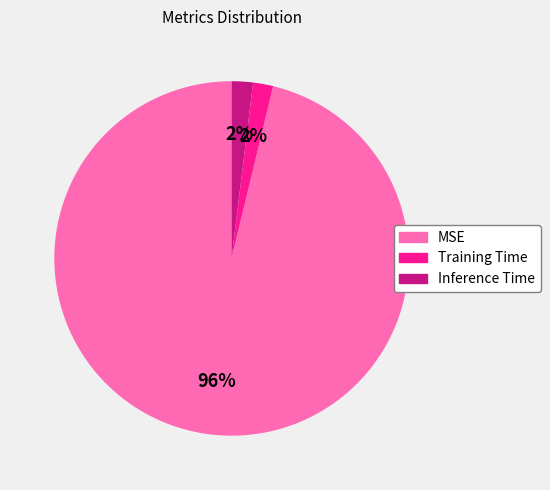

To the nearest percent, what portion does MSE represent?

96%